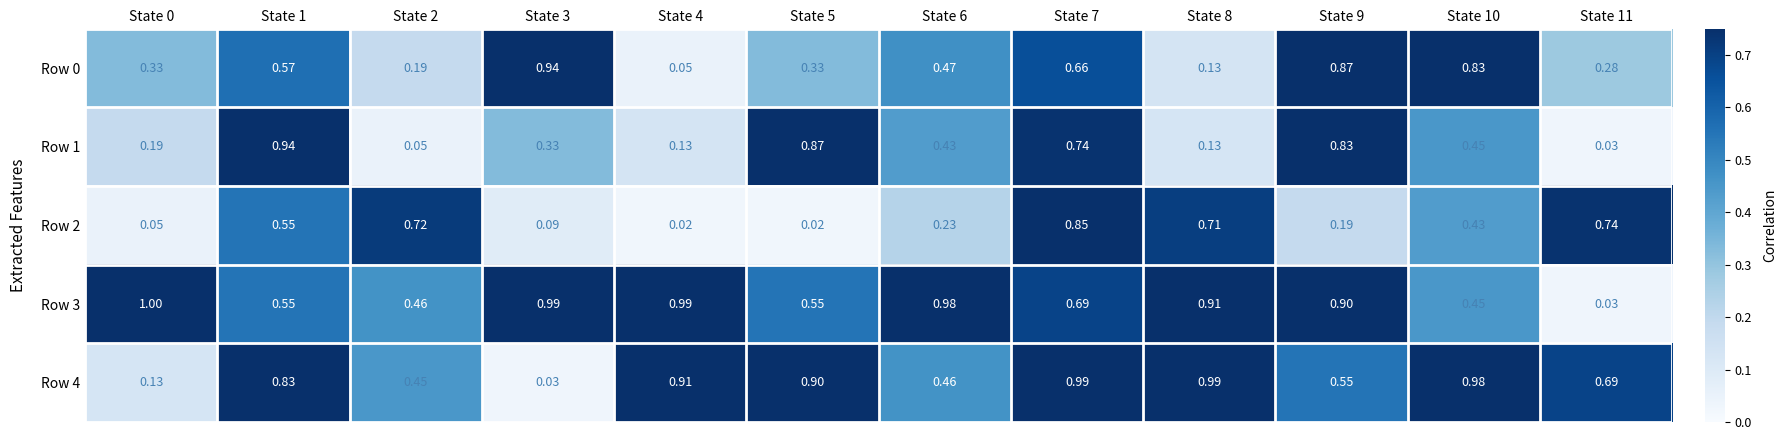

Is the value of Row 2 at State 5 greater than the value of Row 4 at State 3?

No